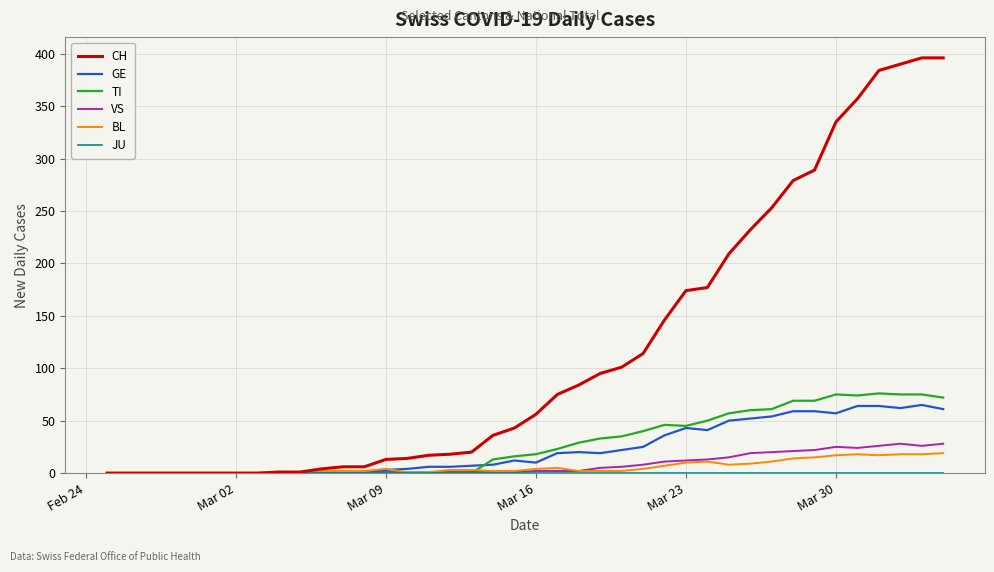

Which series has the largest total across all categories?

CH